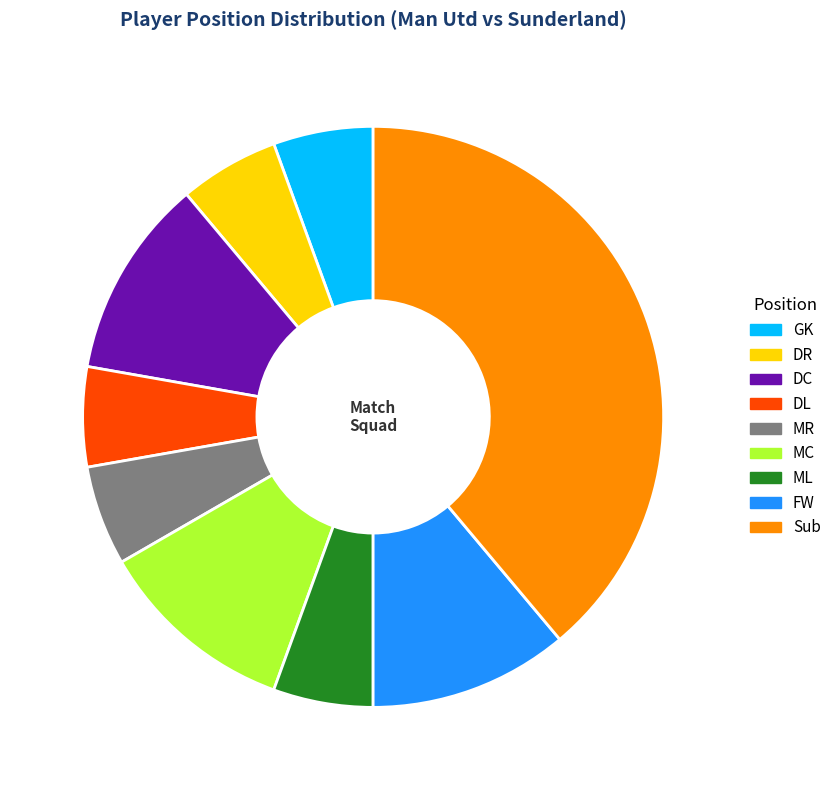

Combined, do DC and DR account for over 50%?

No